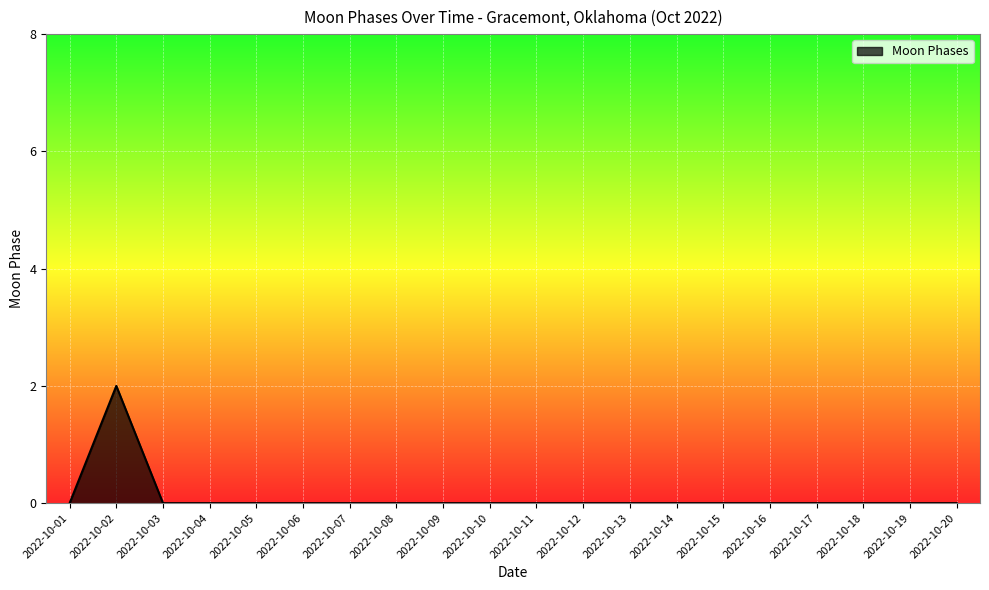

Reading left to right, what are all the values shown in this chart?

0	2	0	0	0	0	0	0	0	0	0	0	0	0	0	0	0	0	0	0